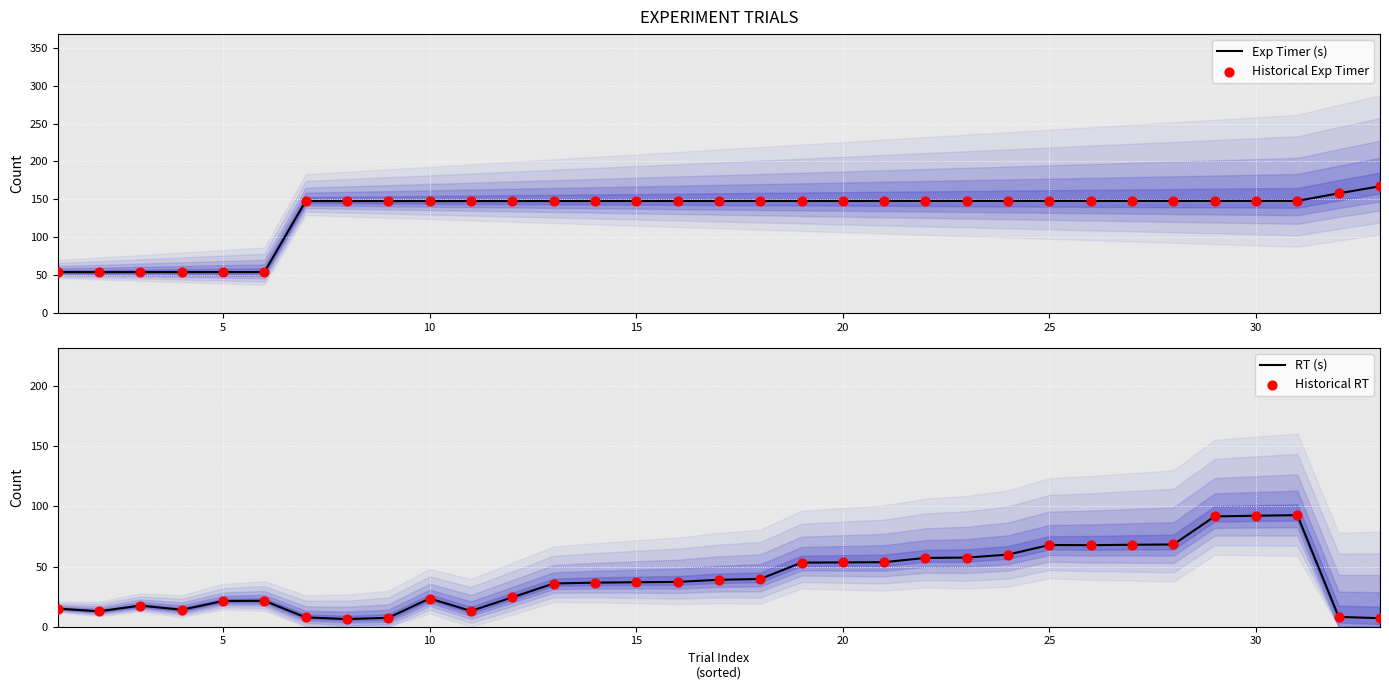

What is the highest value of the Exp Timer (s) series?

167.3